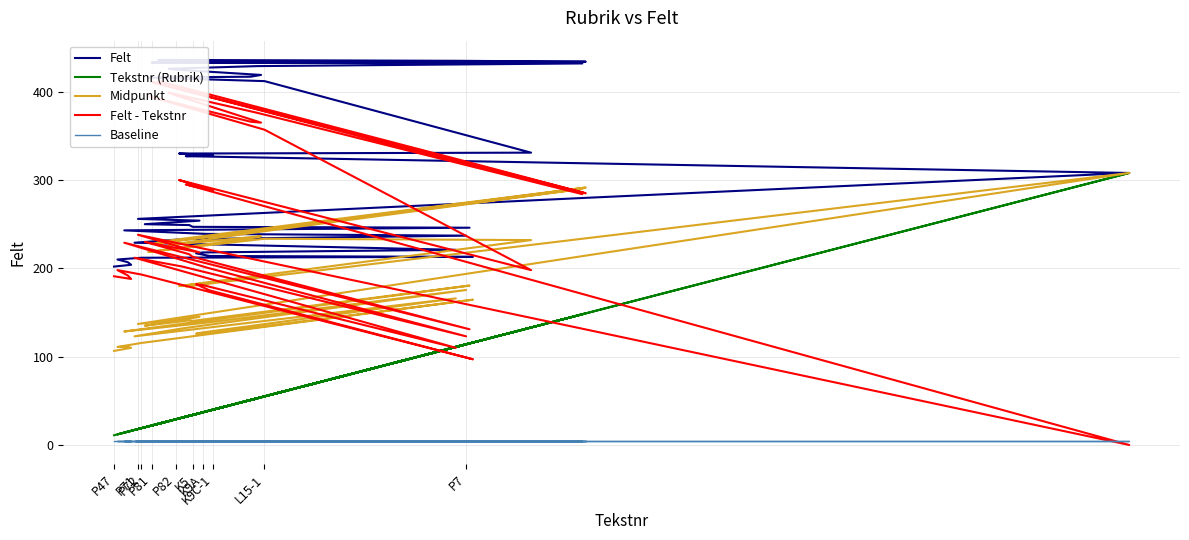

Reading right to left, extract all data points from this chart.

Felt: 436.0	435.0	434.0	433.0	432.0	429.0	426.0	425.0	419.0	417.0	416.0	412.0	411.0	331.0	330.0	328.0	327.0	308.0	280.0	256.0	254.0	250.0	249.0	247.0	246.0	243.0	239.0	237.0	233.0	229.0	221.0	218.0	217.0	214.0	213.0	212.0	210.0	207.0	204.0	202.0
Tekstnr (Rubrik): 24.0	112.0	149.0	22.0	148.0	53.0	27.0	29.0	54.0	51.0	21.0	55.0	56.0	133.0	30.0	40.0	32.0	308.0	150.0	18.0	36.0	20.0	33.0	34.0	115.0	14.0	38.0	114.0	31.0	17.0	111.0	37.0	35.0	39.0	116.0	19.0	12.0	15.0	16.0	11.0
Midpunkt: 230.0	273.5	291.5	227.5	290.0	241.0	226.5	227.0	236.5	234.0	218.5	233.5	233.5	232.0	180.0	184.0	179.5	308.0	215.0	137.0	145.0	135.0	141.0	140.5	180.5	128.5	138.5	175.5	132.0	123.0	166.0	127.5	126.0	126.5	164.5	115.5	111.0	111.0	110.0	106.5
Felt - Tekstnr: 412.0	323.0	285.0	411.0	284.0	376.0	399.0	396.0	365.0	366.0	395.0	357.0	355.0	198.0	300.0	288.0	295.0	0.0	130.0	238.0	218.0	230.0	216.0	213.0	131.0	229.0	201.0	123.0	202.0	212.0	110.0	181.0	182.0	175.0	97.0	193.0	198.0	192.0	188.0	191.0
Baseline: 5.0	5.0	5.0	5.0	5.0	5.0	5.0	5.0	5.0	5.0	5.0	5.0	5.0	5.0	5.0	5.0	5.0	5.0	5.0	5.0	5.0	5.0	5.0	5.0	5.0	5.0	5.0	5.0	5.0	5.0	5.0	5.0	5.0	5.0	5.0	5.0	5.0	5.0	5.0	5.0